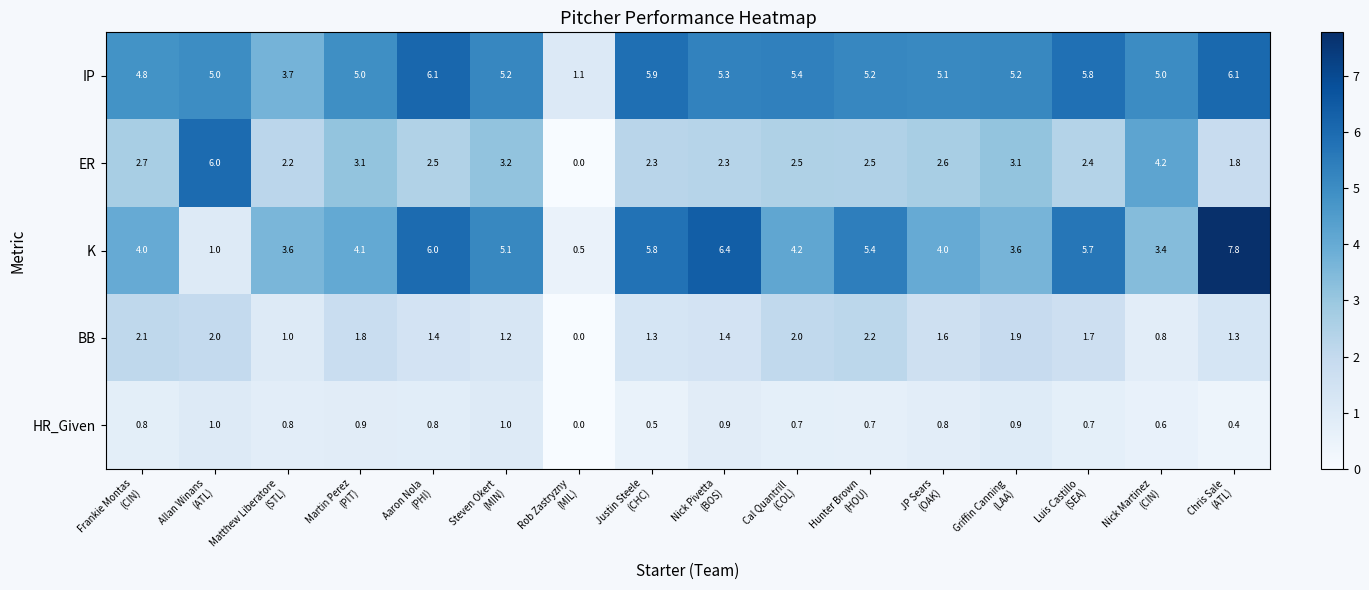

Which series has the widest spread of values?

K